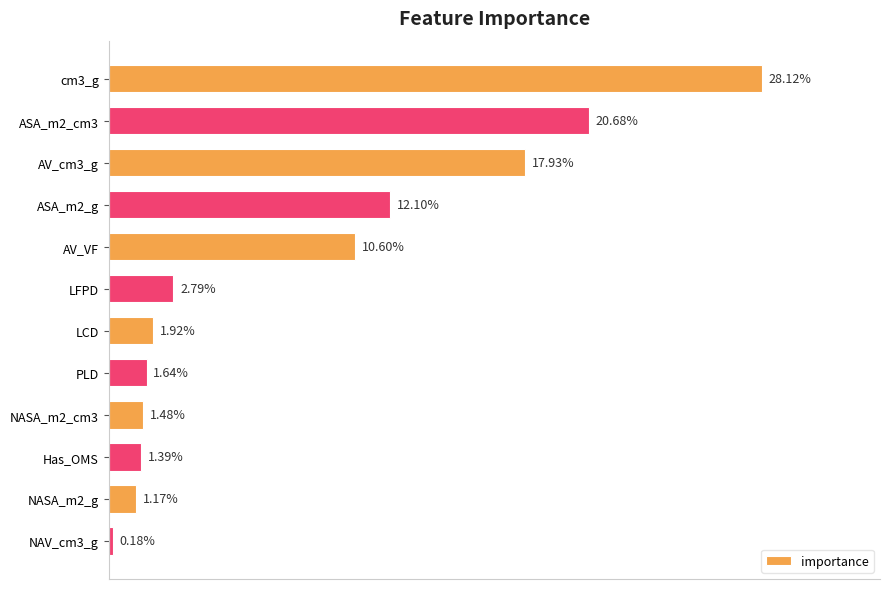

At which category does the chart reach its minimum across all series?

NAV_cm3_g